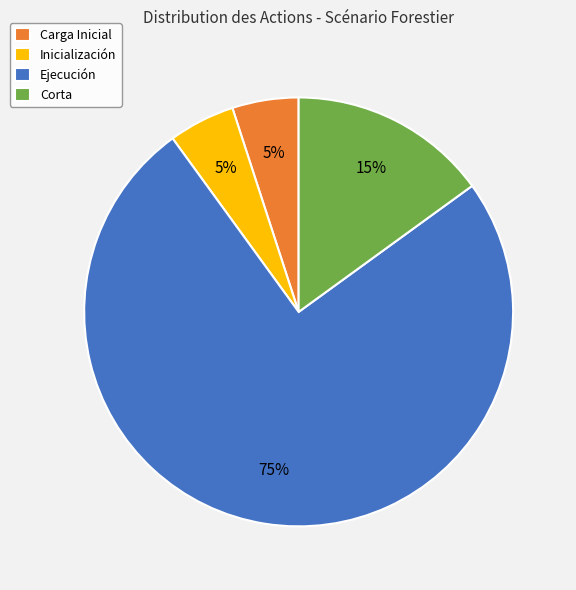

True or false: Carga Inicial accounts for 1% of the total.

False